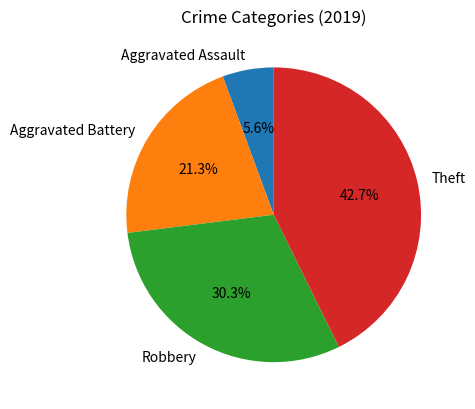

Is Theft the majority of the pie?

No